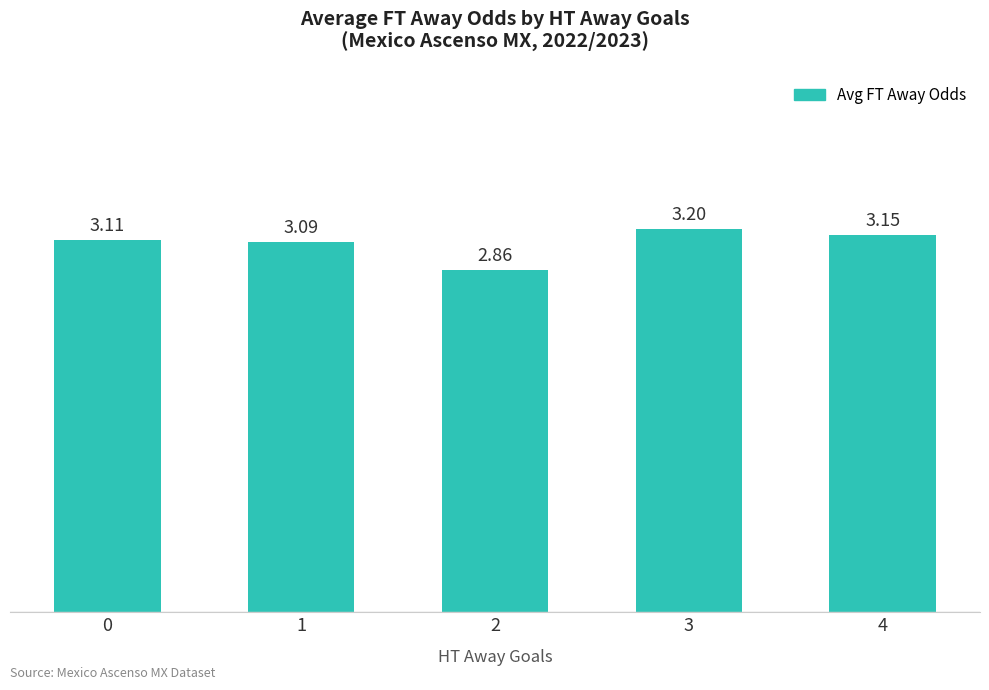

What is the difference between the maximum and minimum values?

0.3